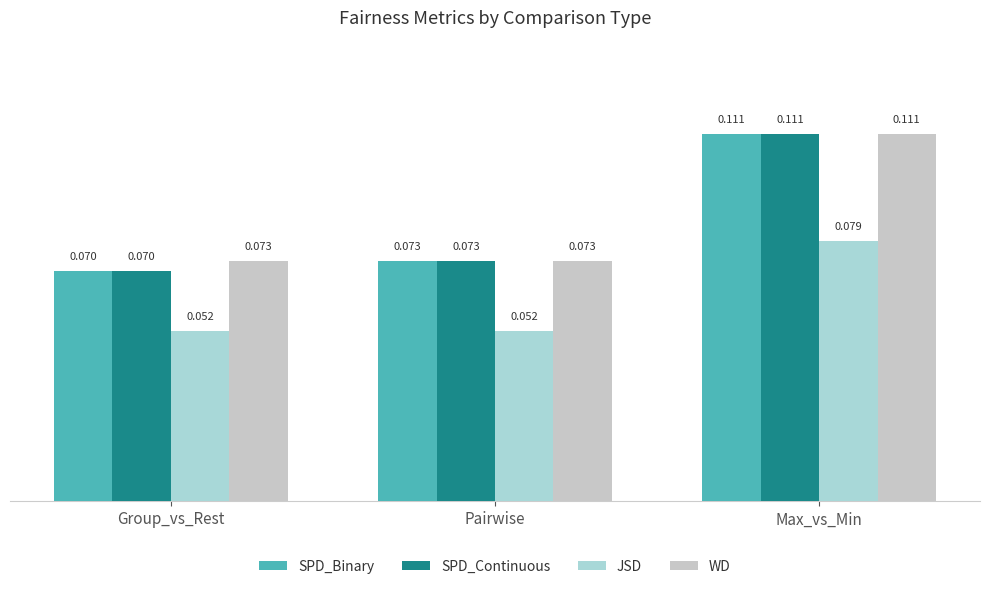

How many groups of bars are there?

3